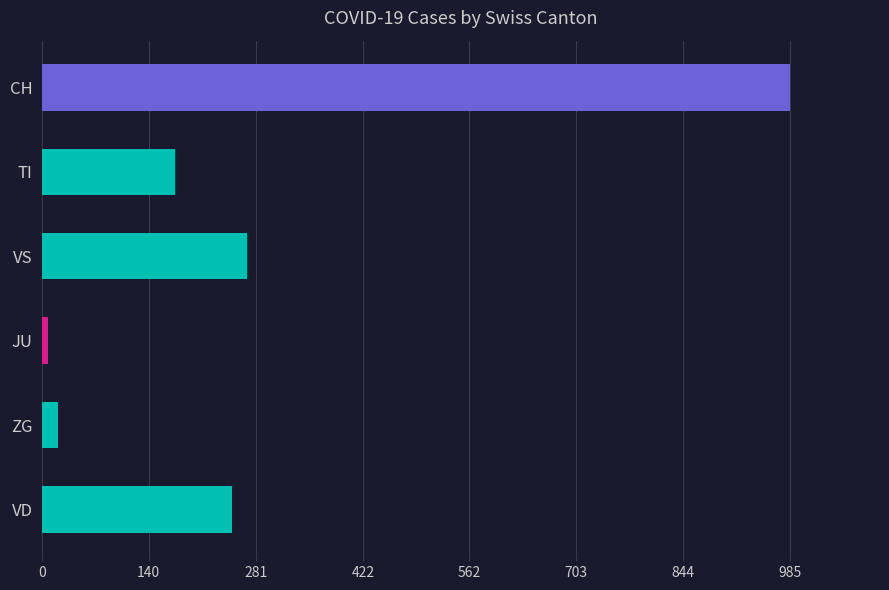

Which series has the widest spread of values?

CH